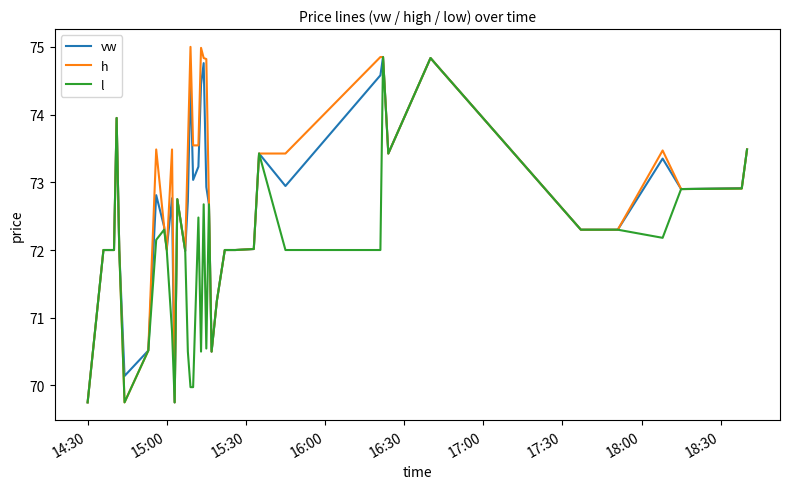

Rank the series by their average value, from lowest to highest.

l, vw, h